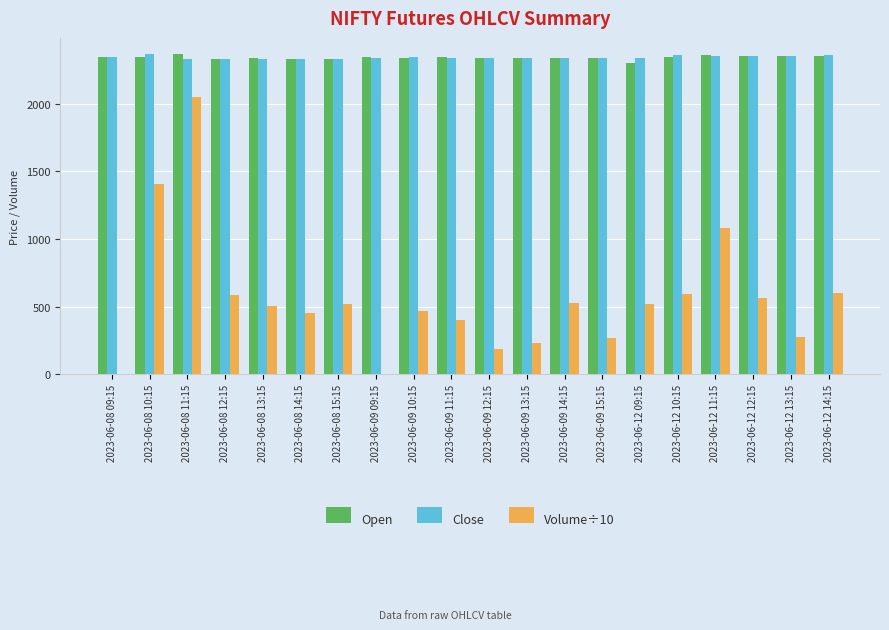

Between 2023-06-12 13:15 and 2023-06-12 14:15, which series saw the biggest shift?

Volume÷10